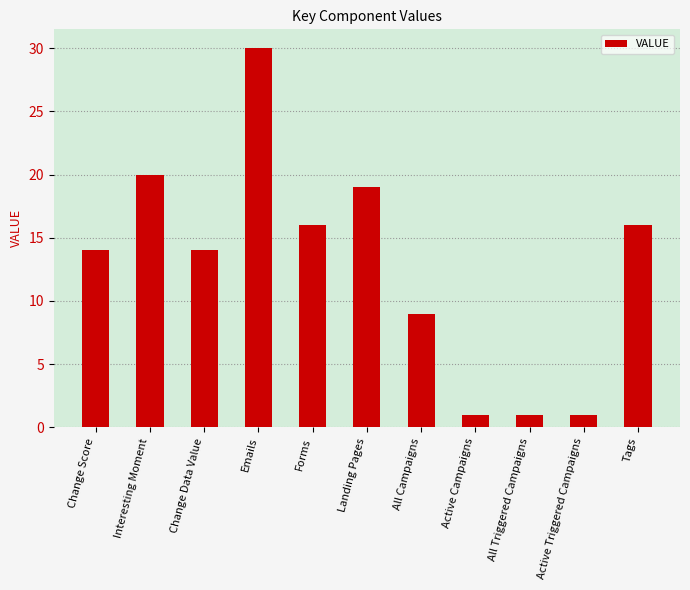

What is the ratio of the value at Landing Pages to the value at Change Score?

1.4